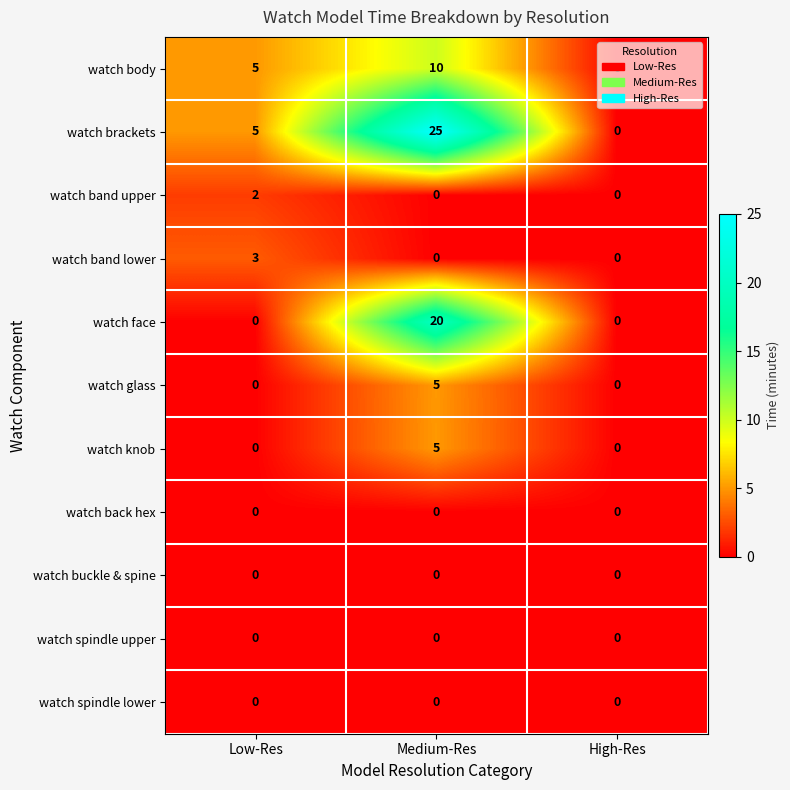

Which label corresponds to the largest value in the chart?

Medium-Res